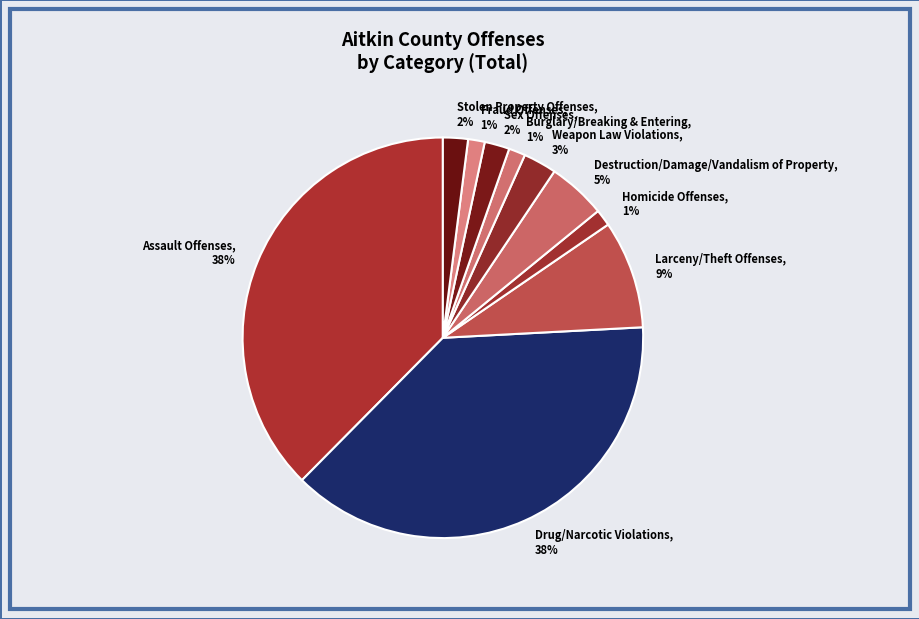

To the nearest percent, what is the difference between the Larceny/Theft Offenses and Destruction/Damage/Vandalism of Property slice percentages?

4%